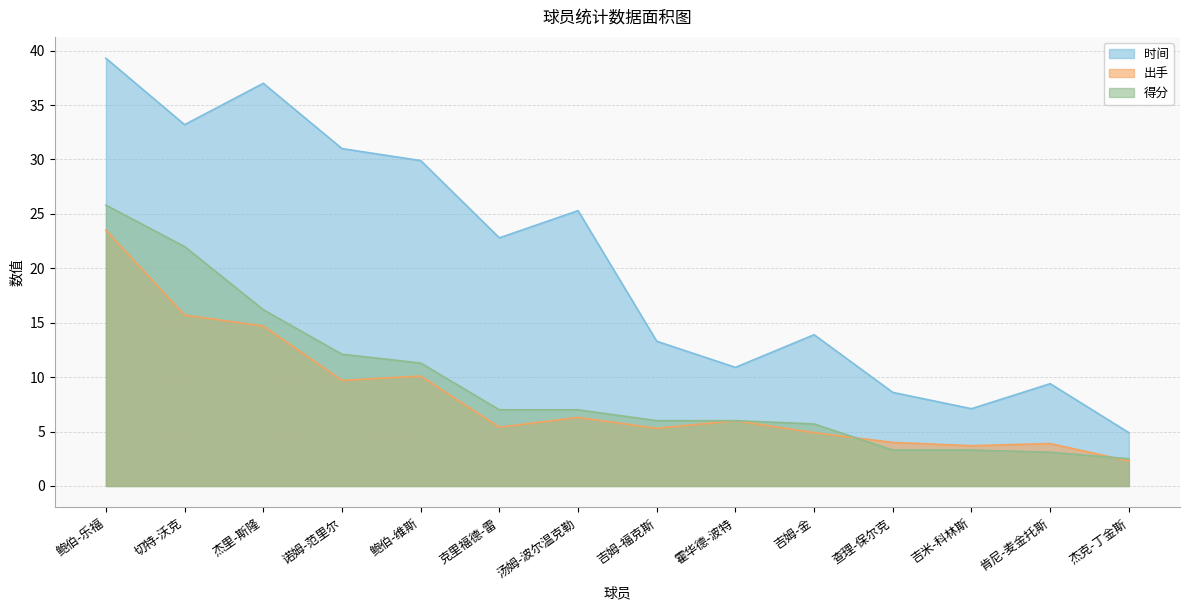

Where is the first local minimum for 时间?

切特-沃克